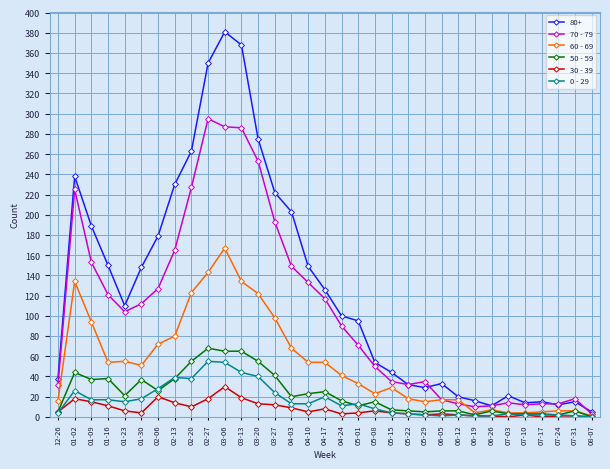

Between 01-16 and 05-29, which series saw the biggest shift?

80+